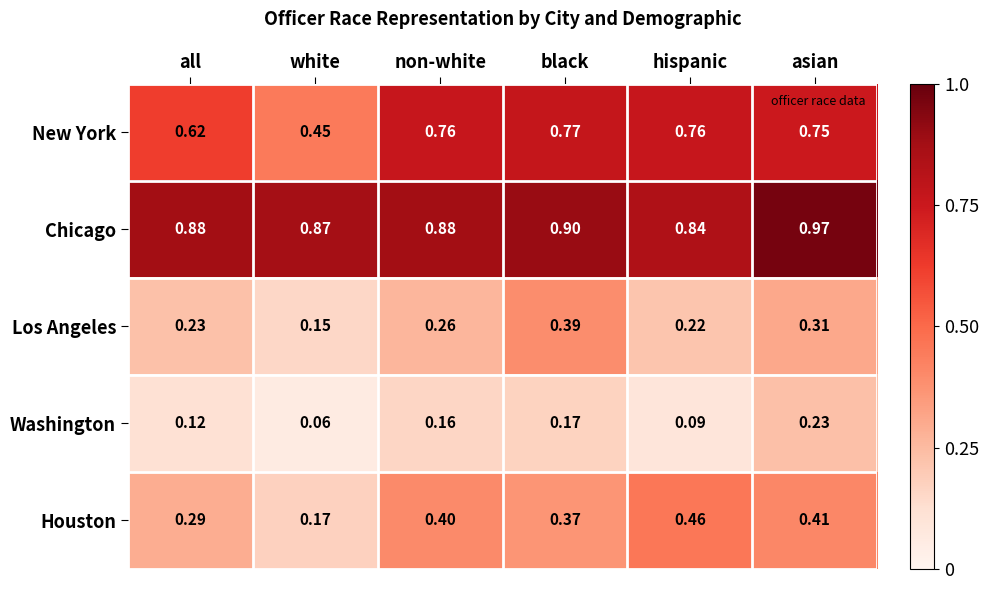

List the series in order of their peak value, lowest first.

Washington, Los Angeles, Houston, New York, Chicago